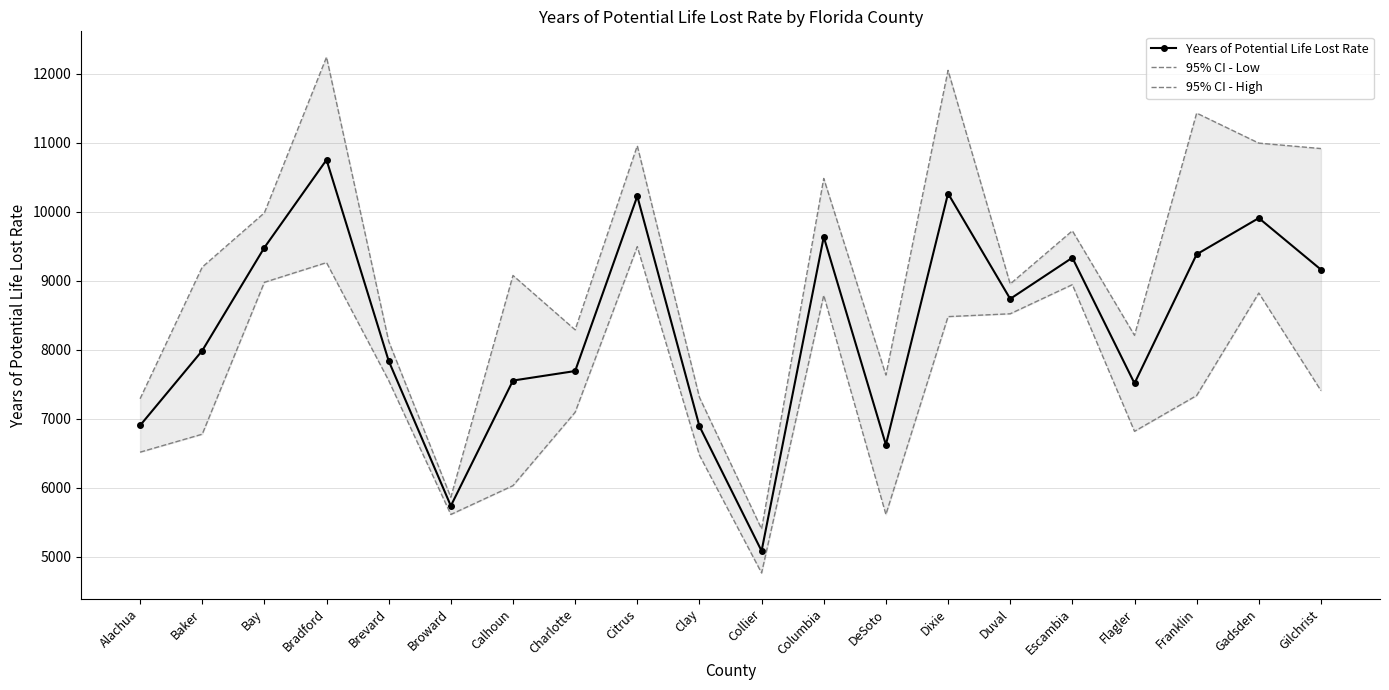

True or false: Years of Potential Life Lost Rate and 95% CI - Low cross at least once.

False